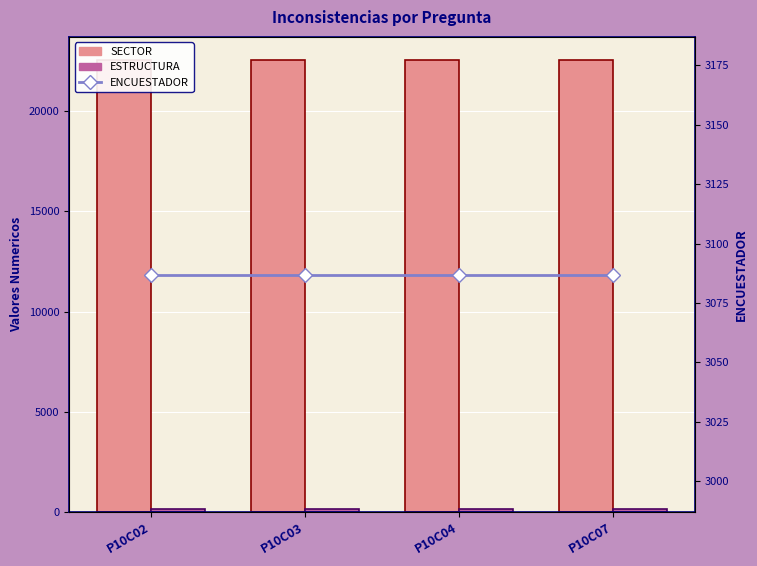

What is the maximum value for ENCUESTADOR?

3087